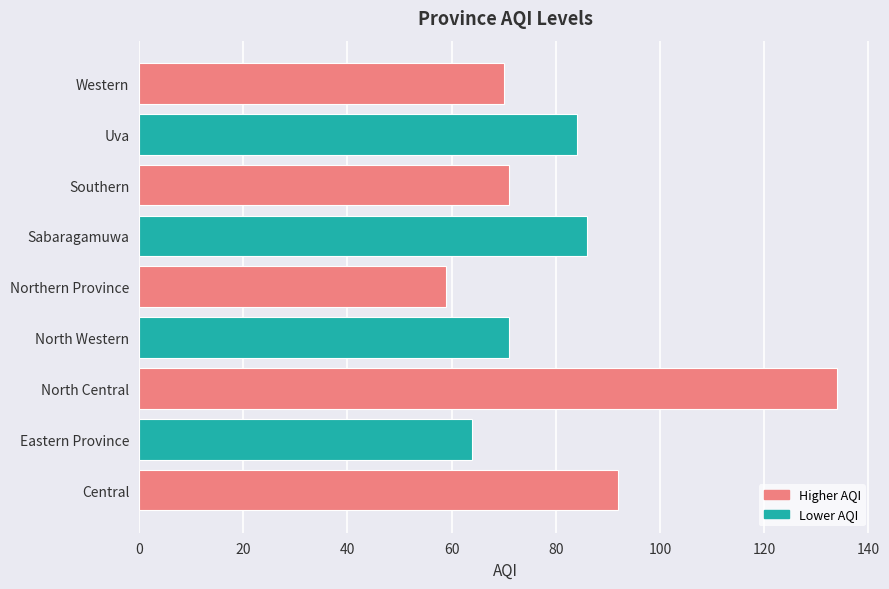

Are the bars grouped side by side (vs. stacked)?

No